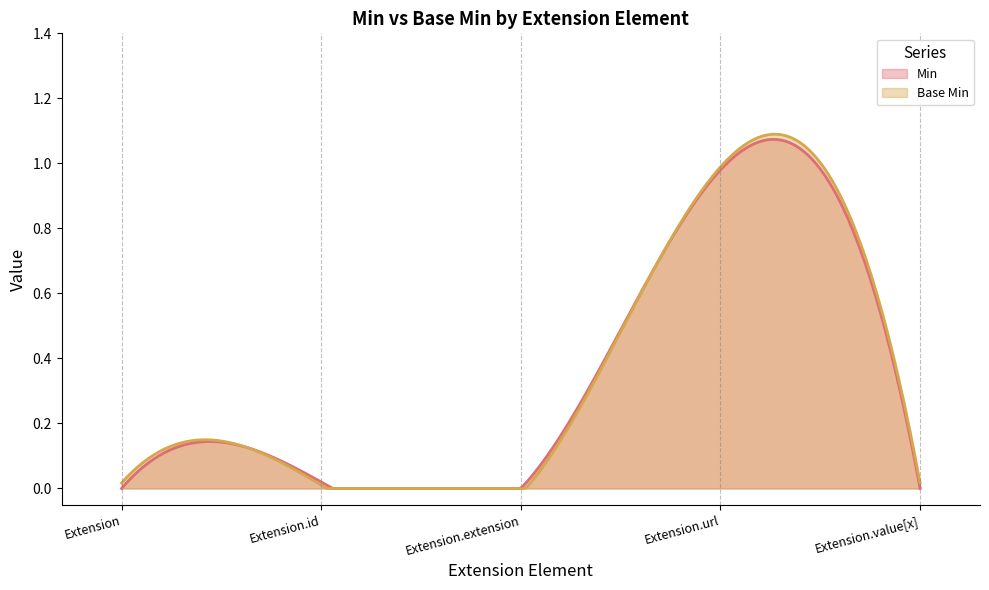

What is the label of the 4th point from the right?

Extension.id